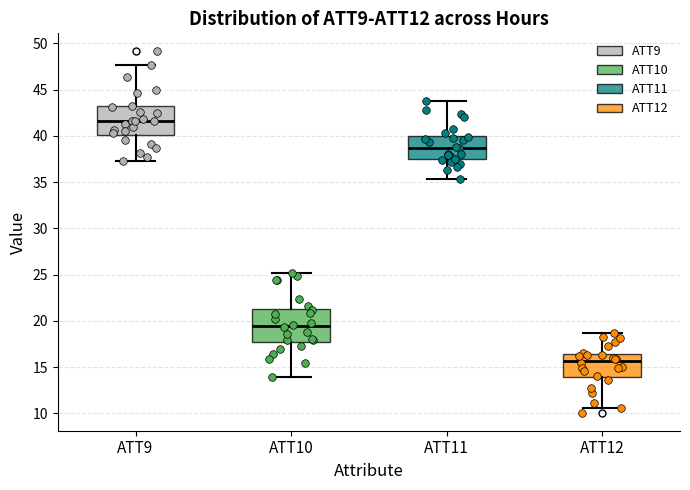

Where does the median line of the box for ATT10 sit on the y-axis? The values are not printed on the chart, so give them approximately, as read against the axis.

19.5